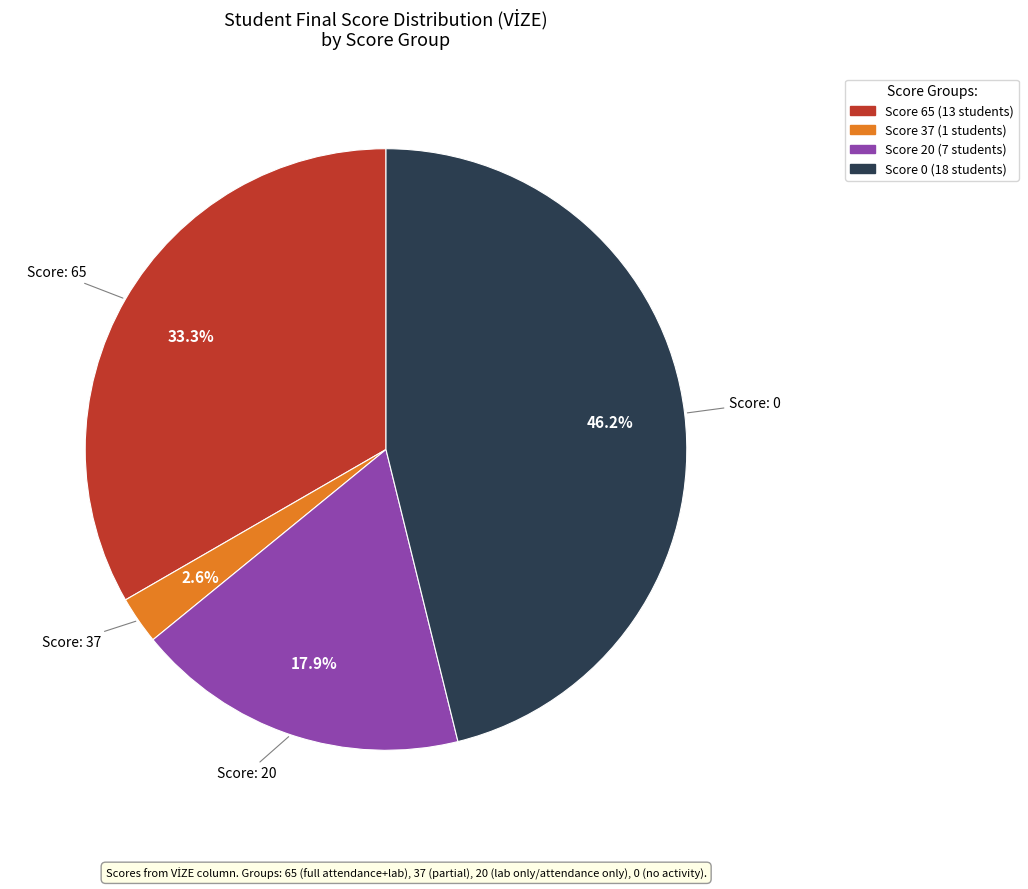

Is there a majority slice in this chart?

No